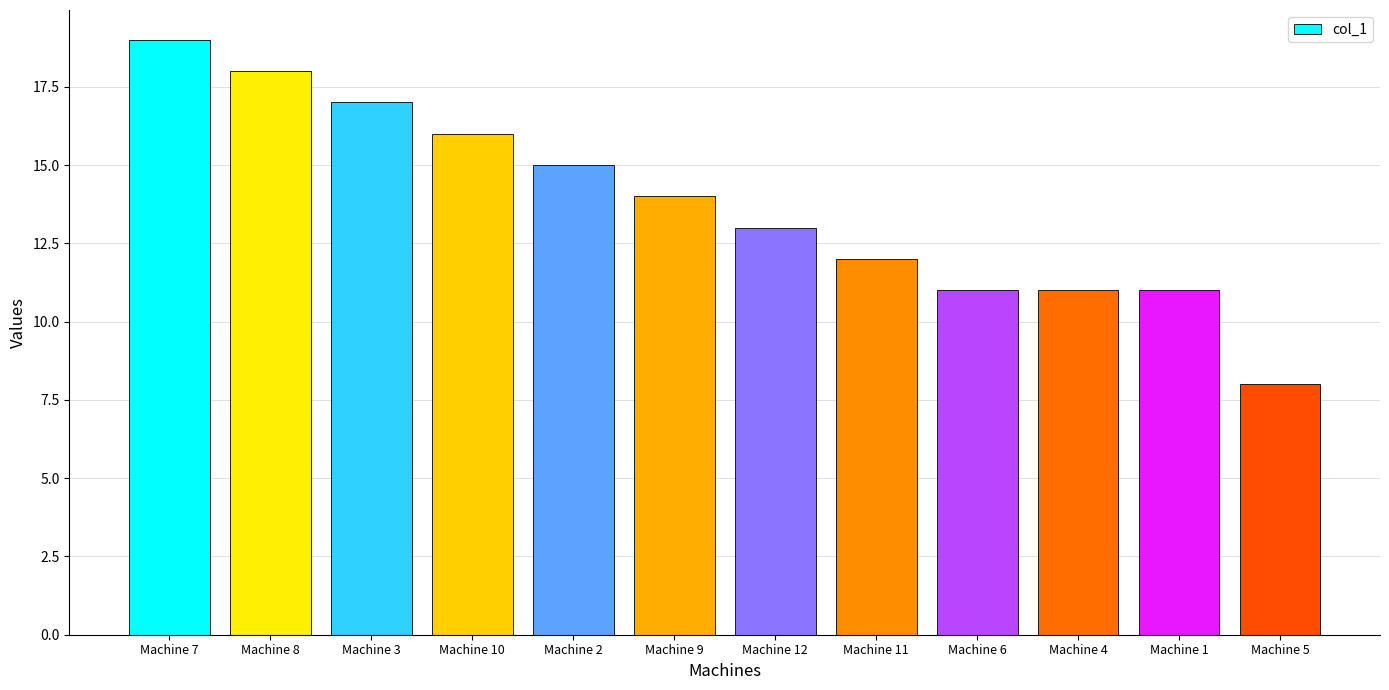

What is the difference between the second highest and second lowest values?

7